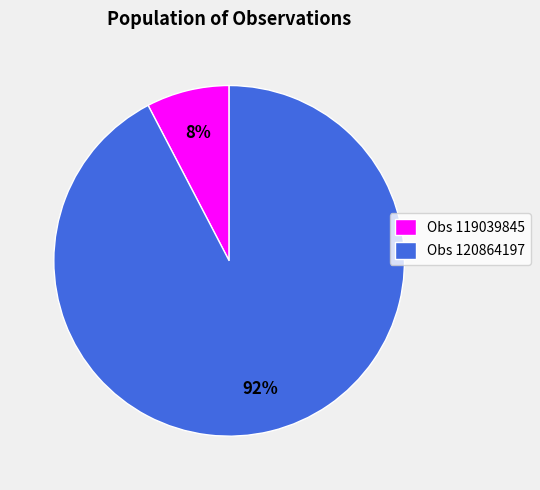

Between Obs 119039845 and Obs 120864197, which is larger?

Obs 120864197